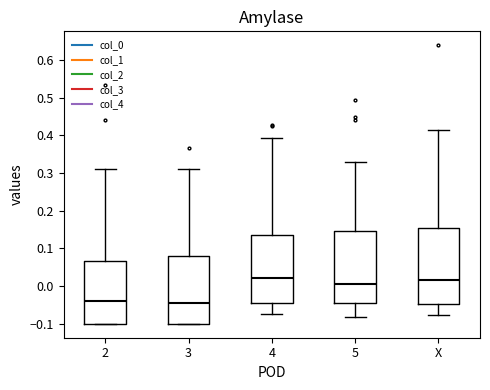

Where does the upper whisker of the box for X end on the y-axis? The values are not printed on the chart, so give them approximately, as read against the axis.

0.41